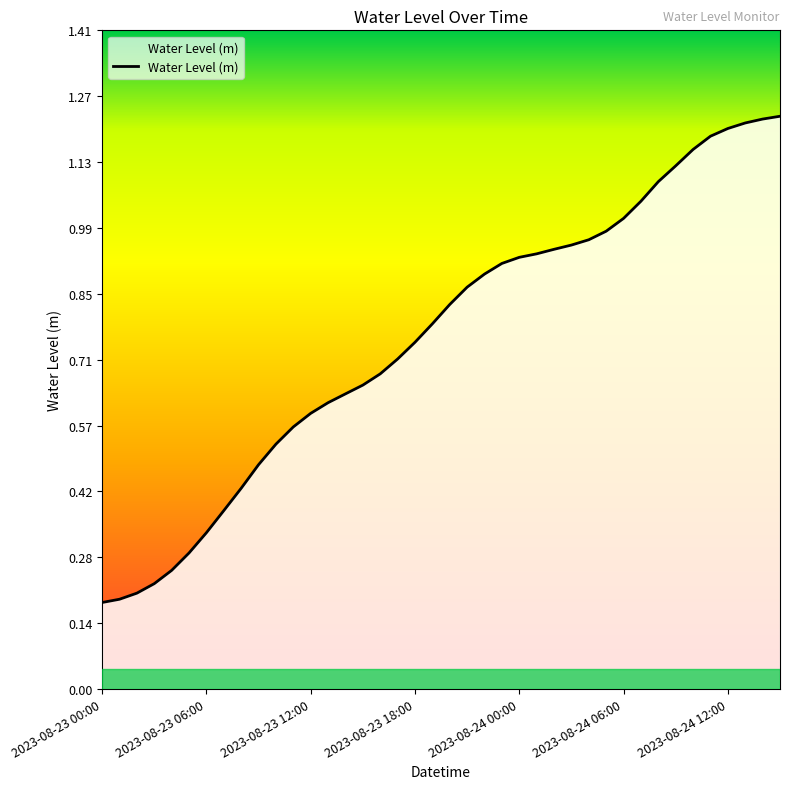

The value at 2023-08-24 12:00 is 1.2. True or false?

True